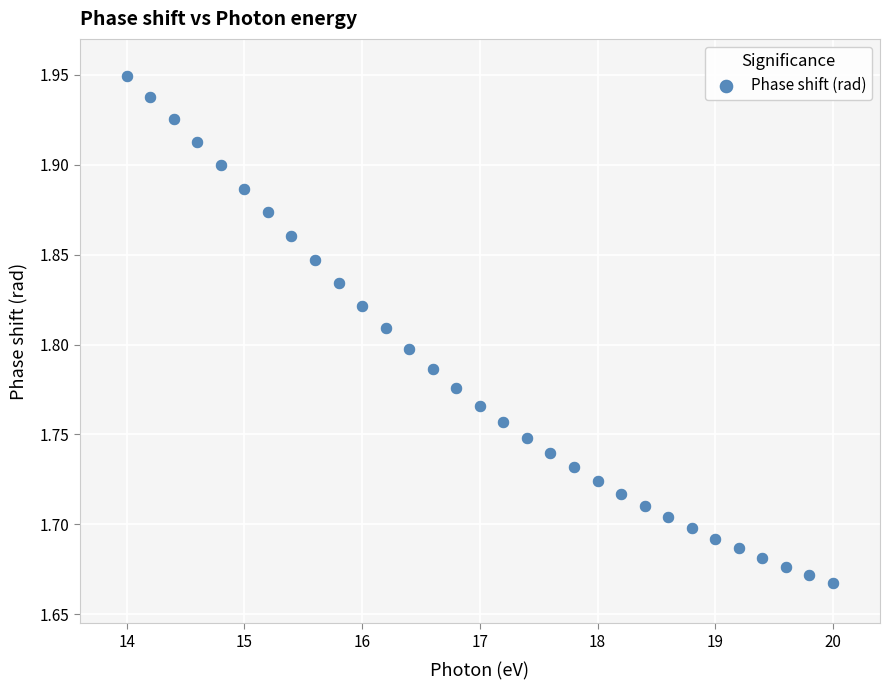

What is the range of Y values (max minus min)?

0.3